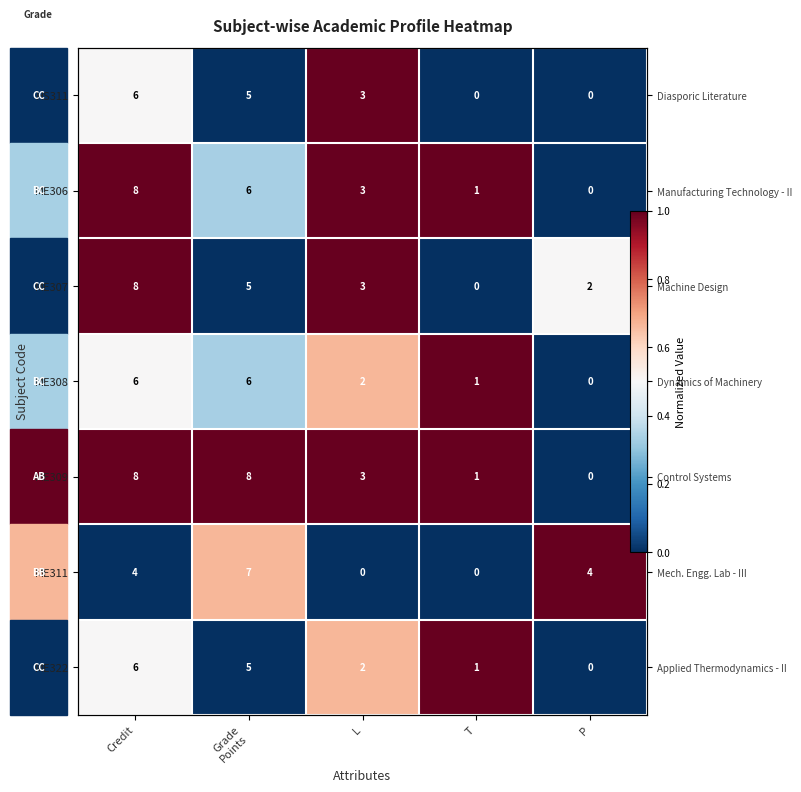

True or false: ME311 has a value of 1.2 at Grade Points.

False